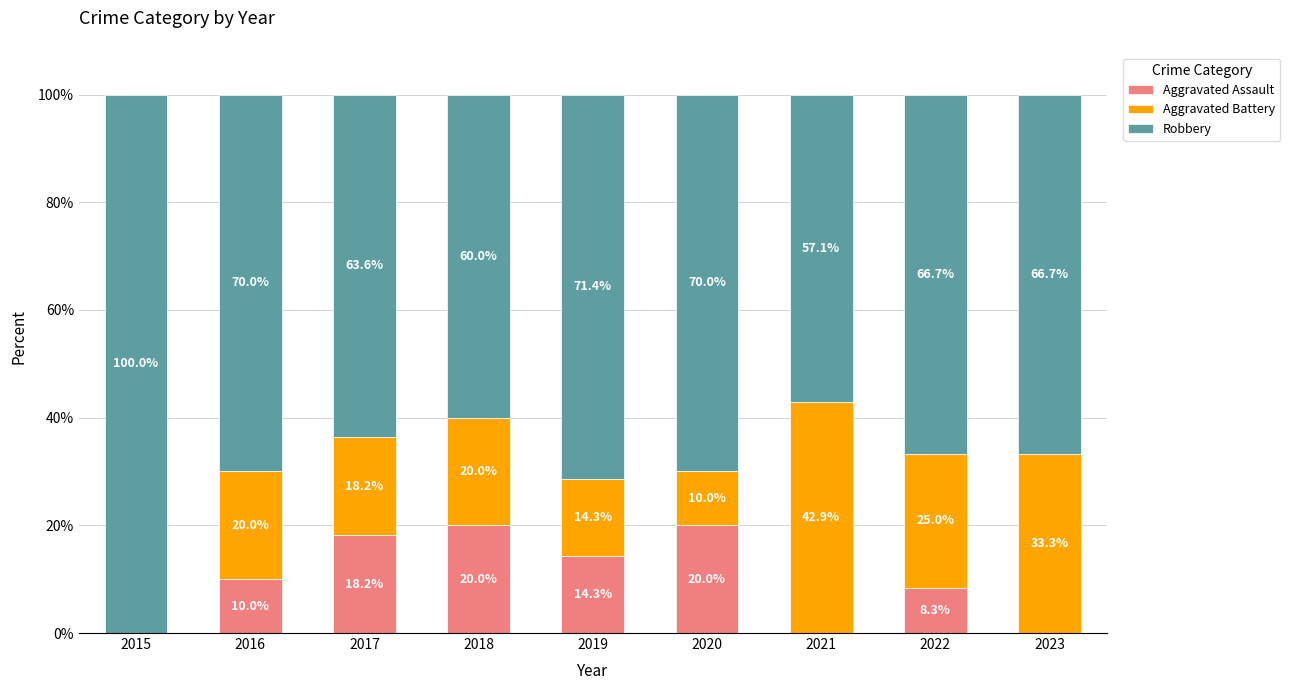

What is the total value across all series at 2019?

100.0